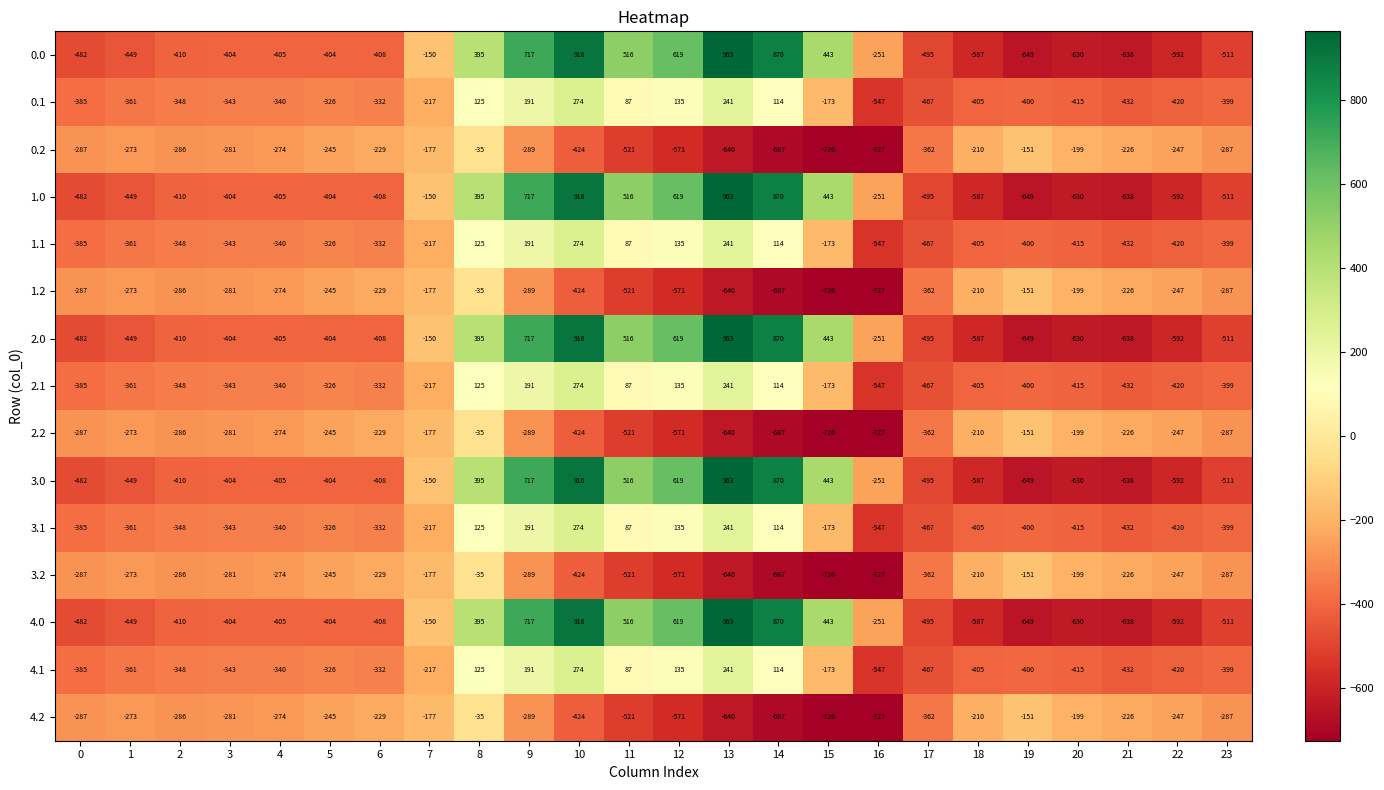

What value does the 2.2 series have at 4?

-274